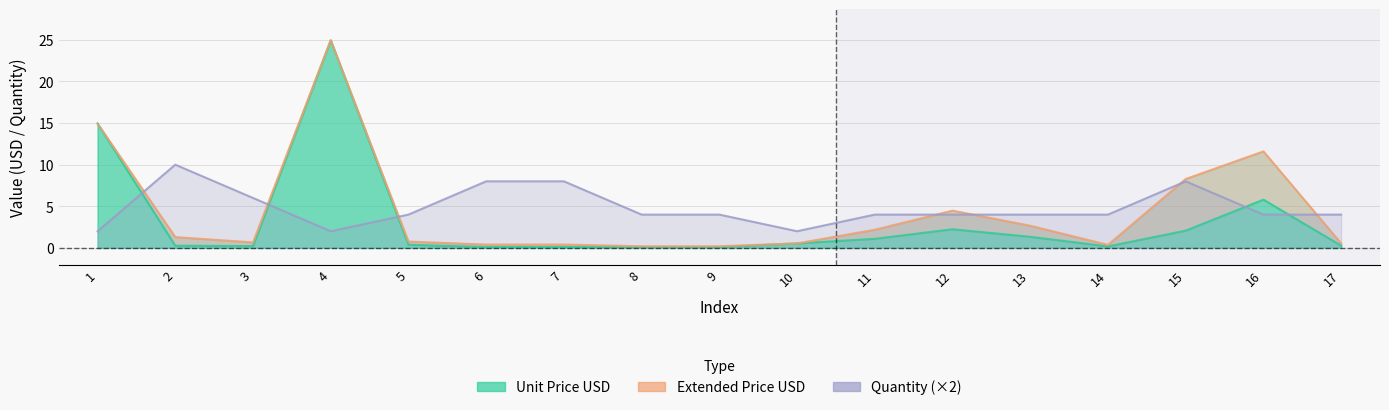

Rank the categories by Quantity value from highest to lowest.

2, 6, 7, 15, 3, 5, 8, 9, 11, 12, 13, 14, 16, 17, 1, 4, 10